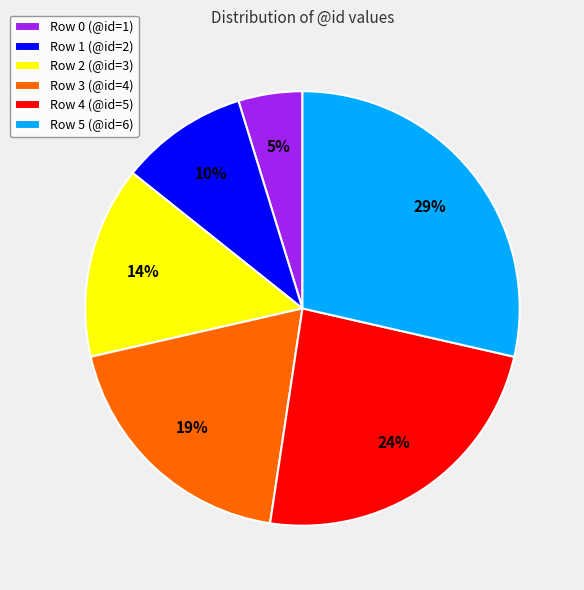

How many segments does this pie chart have?

6